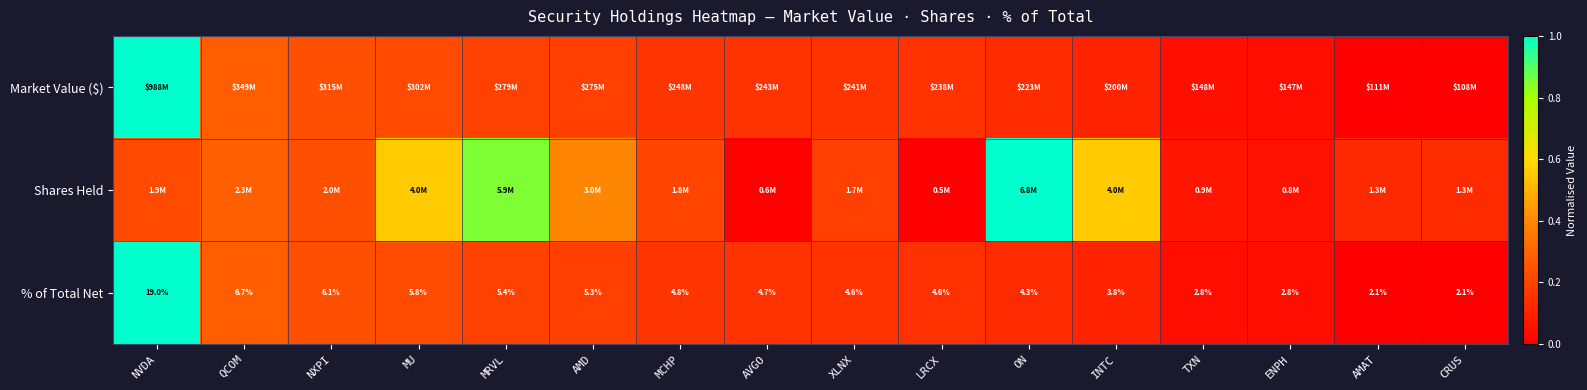

At how many categories does at least one series exceed 0?

16